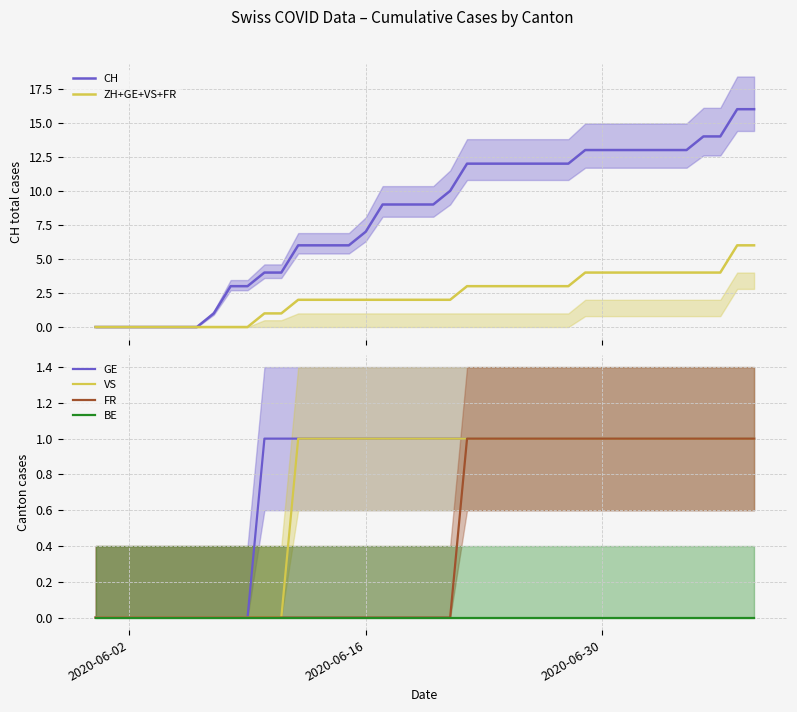

What is the highest value of the ZH+GE+VS+FR series?

6